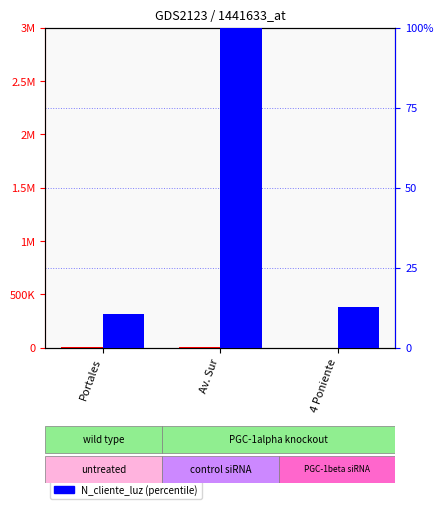

Is it true that N_cliente_luz (percentile) equals 12.6 at 4 Poniente?

True